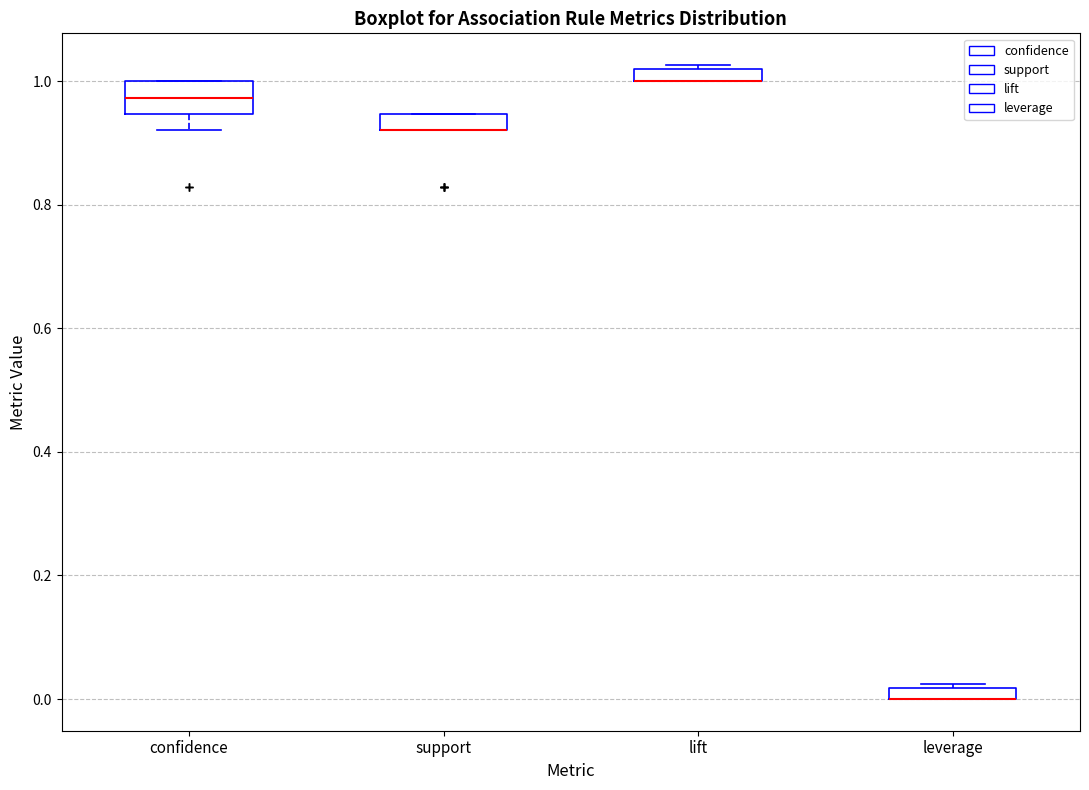

Where is the upper edge of the box for leverage on the y-axis? The values are not printed on the chart, so give them approximately, as read against the axis.

0.02